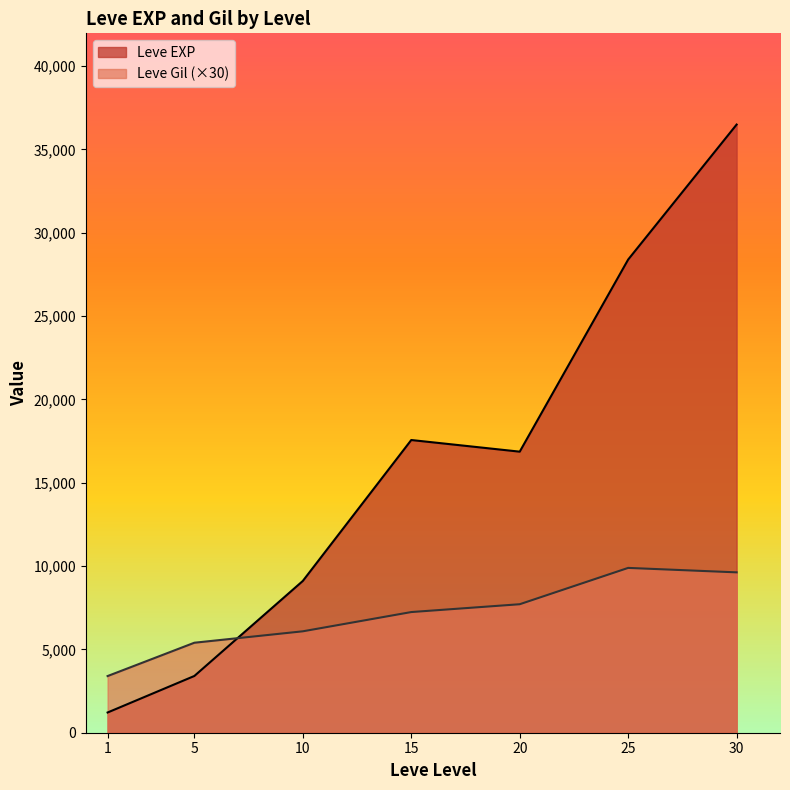

What is the greatest value displayed?

36492.5